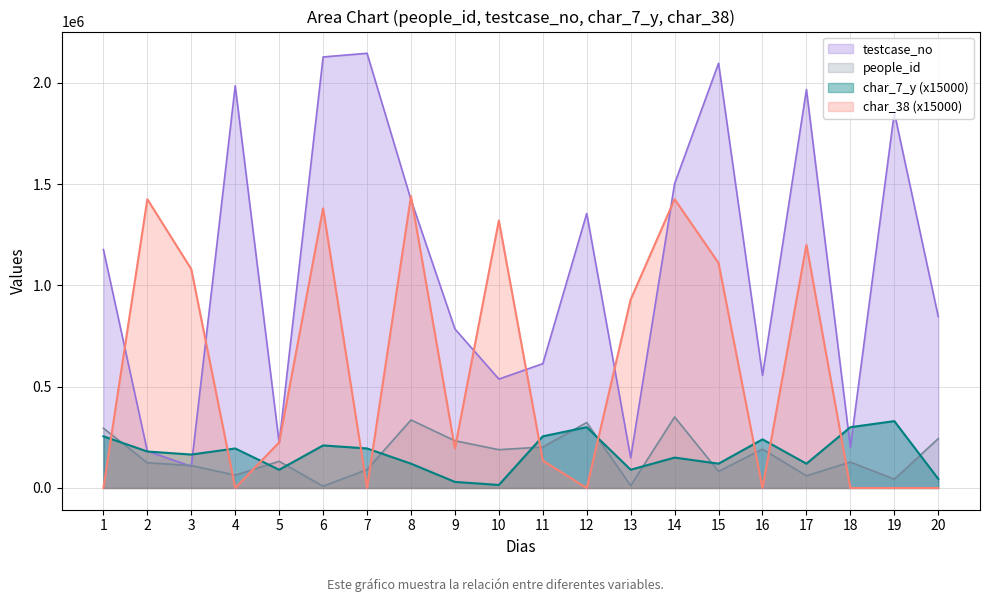

Where is the first local maximum for testcase_no?

4